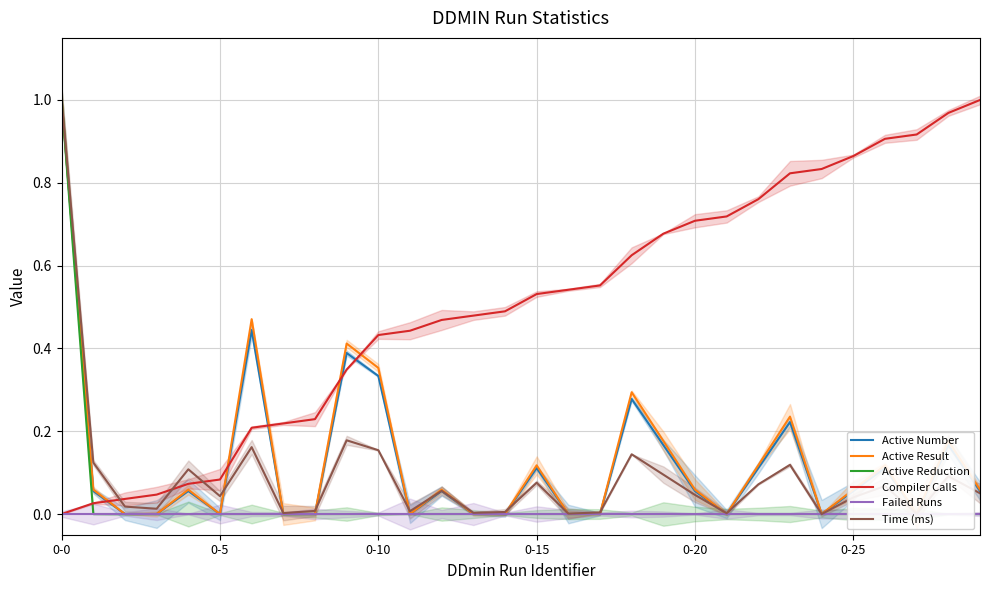

Which series ends up on top after the final intersection of Time (ms) and Compiler Calls?

Compiler Calls